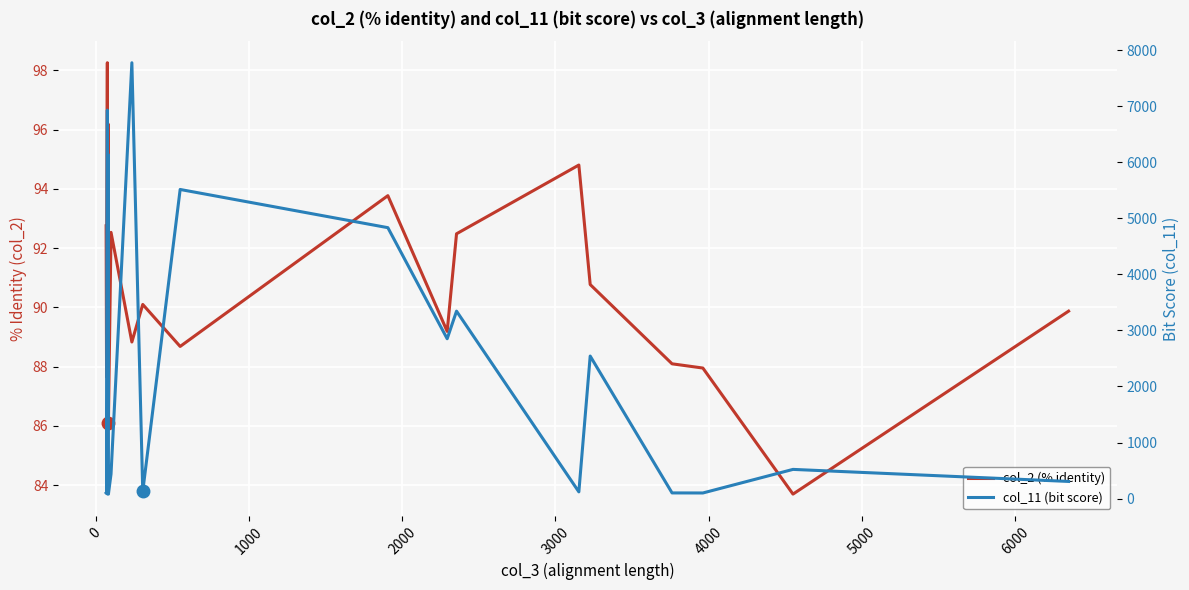

How many values in the col_2 (% identity) series are below 90?

10